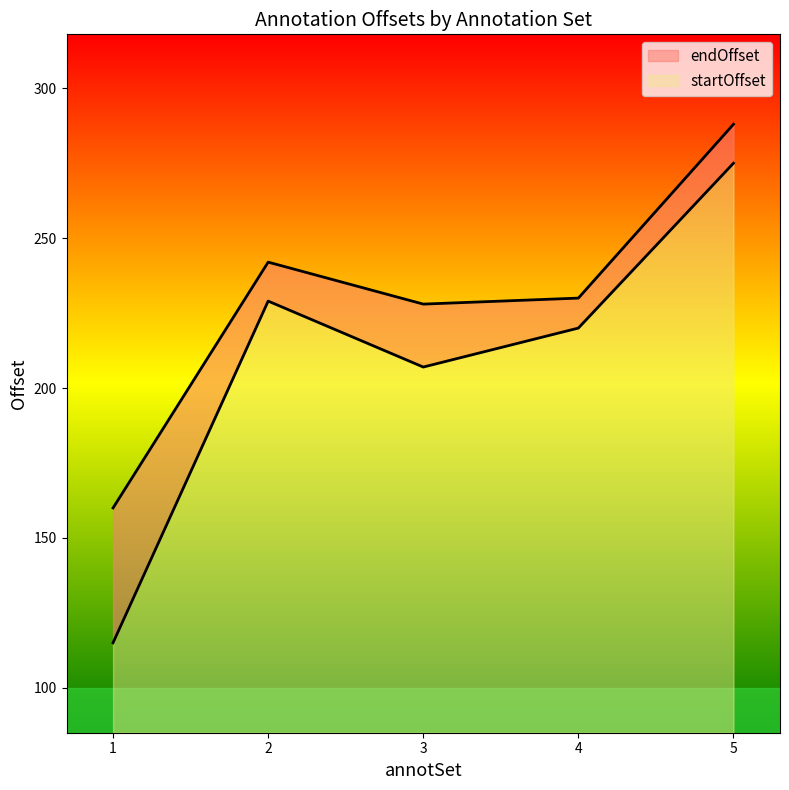

The value of startOffset at 2 is 144. True or false?

True